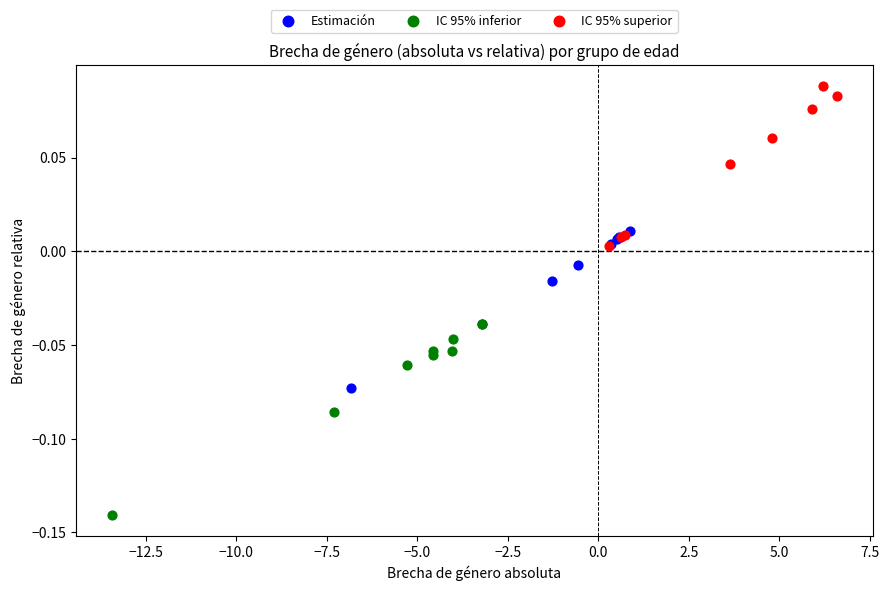

Which series contains the lowest Y value?

IC 95% inferior